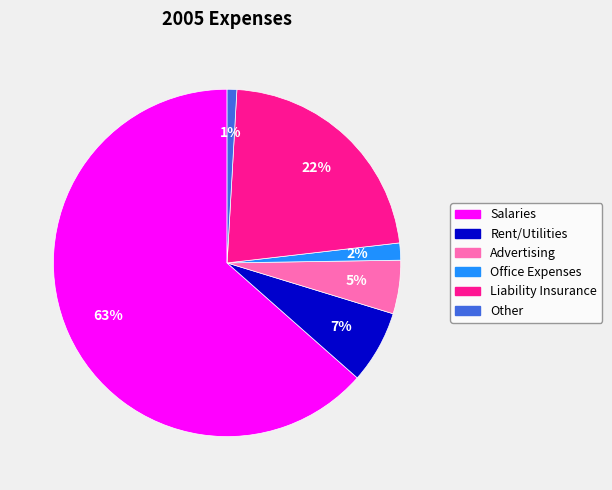

Approximately how many times larger is the value at Rent/Utilities compared to Advertising?

1.4